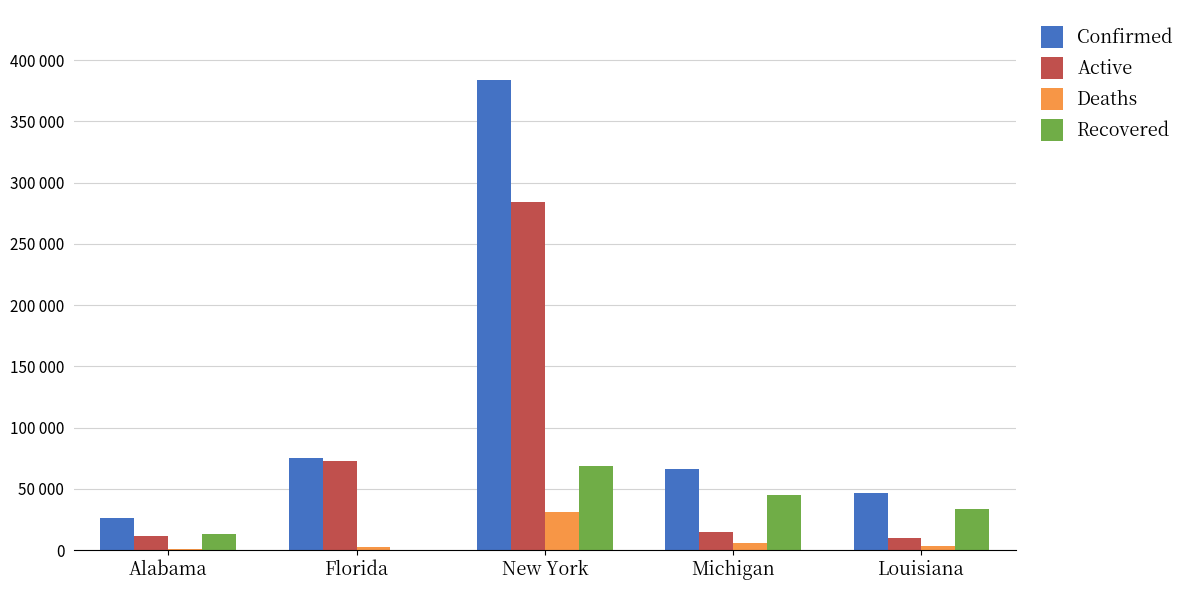

Which category has the highest value across all series?

New York